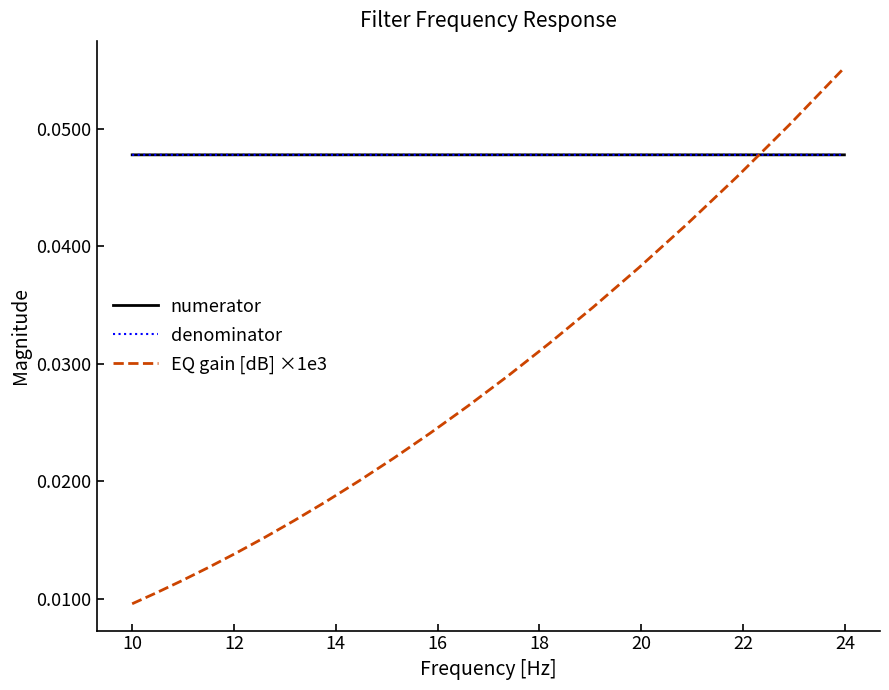

Which series has the largest range (max minus min)?

EQ gain [dB] ×1e3